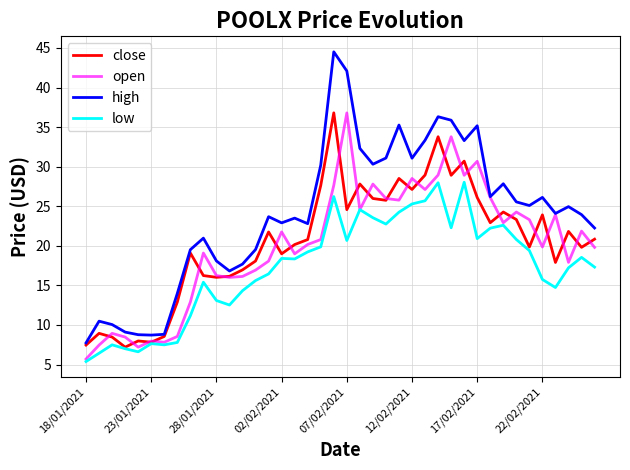

What is the smallest value displayed?

5.4